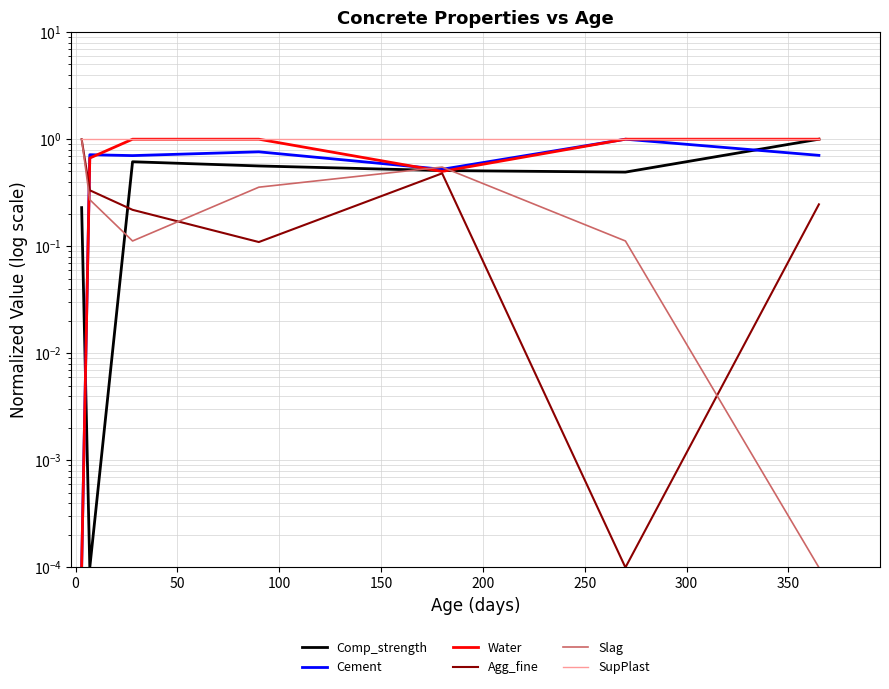

How many intersections are there between Slag and Cement?

3